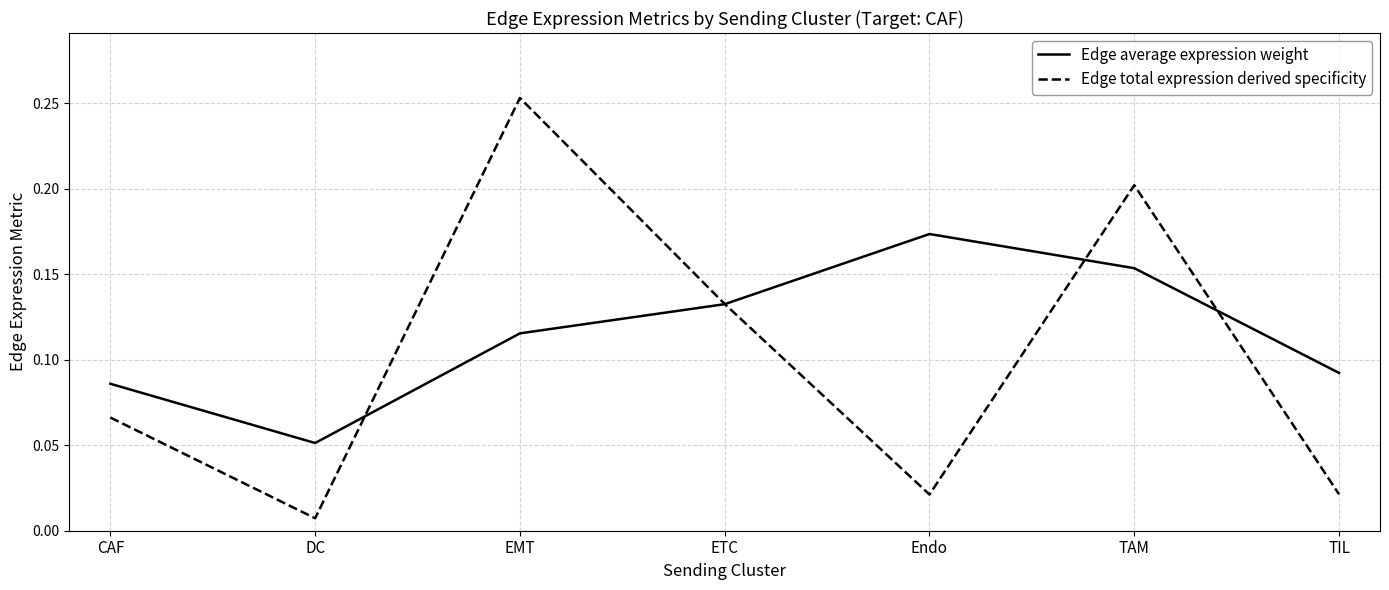

What are all the series names shown in the legend?

Edge average expression weight, Edge total expression derived specificity